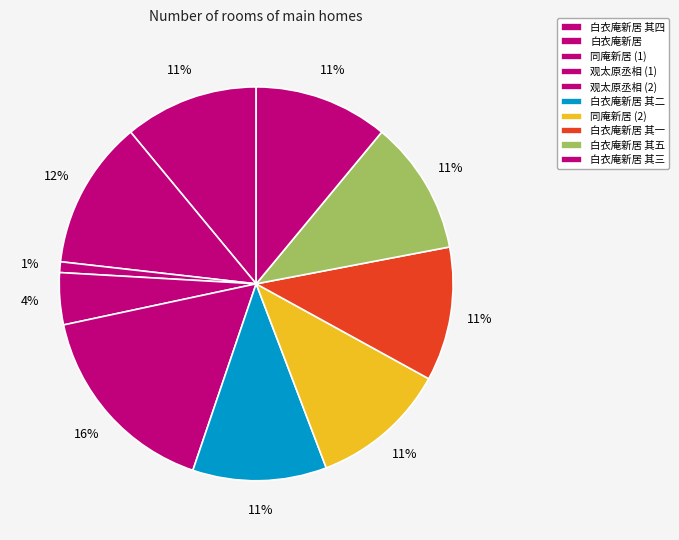

True or false: 白衣庵新居 其四 accounts for 19% of the total.

False